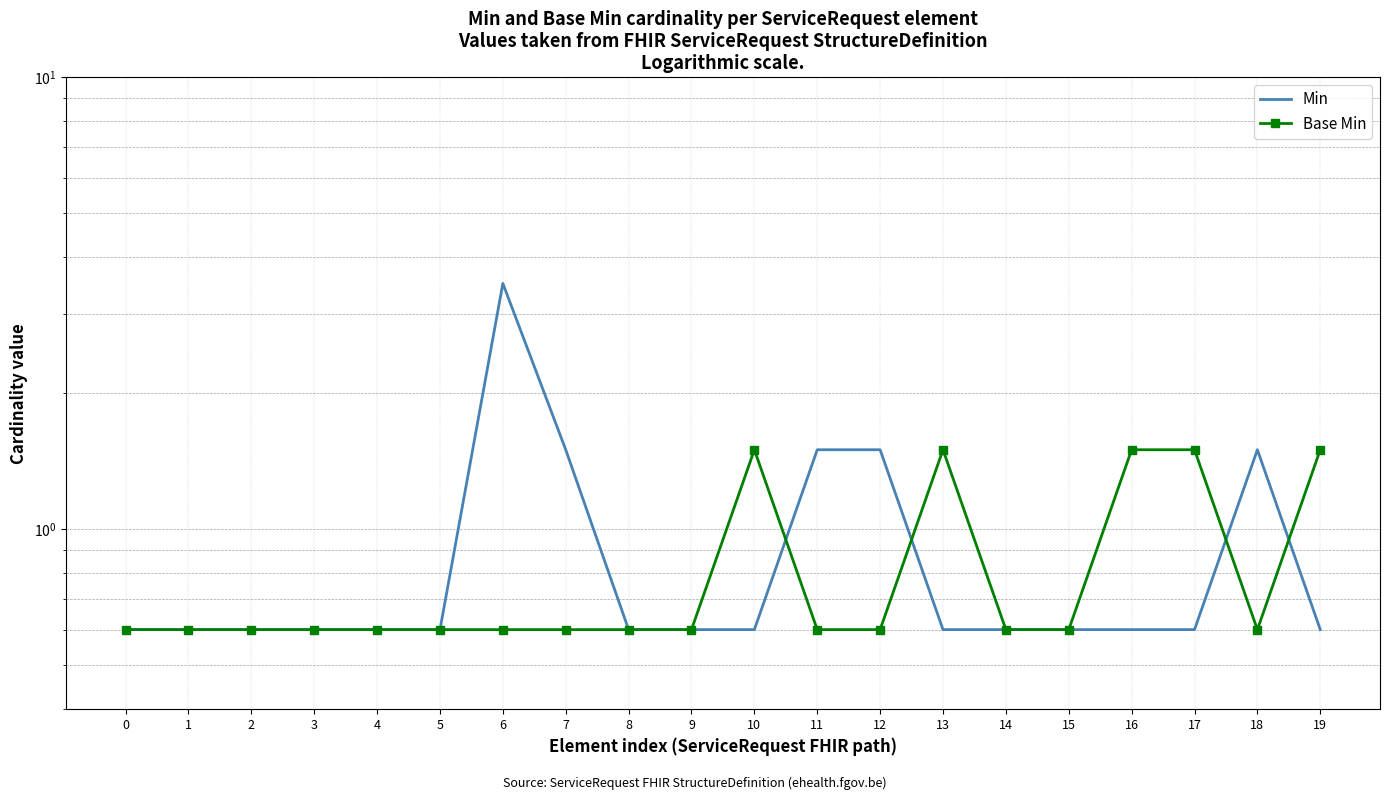

What is the difference between the Base Min values at 15 and 17?

0.9